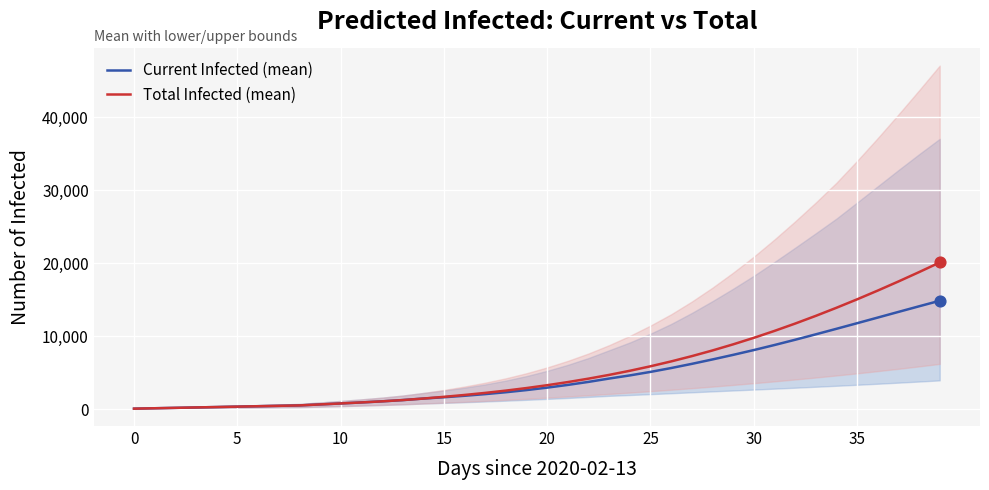

What is the highest value of the Total Infected (mean) series?

20090